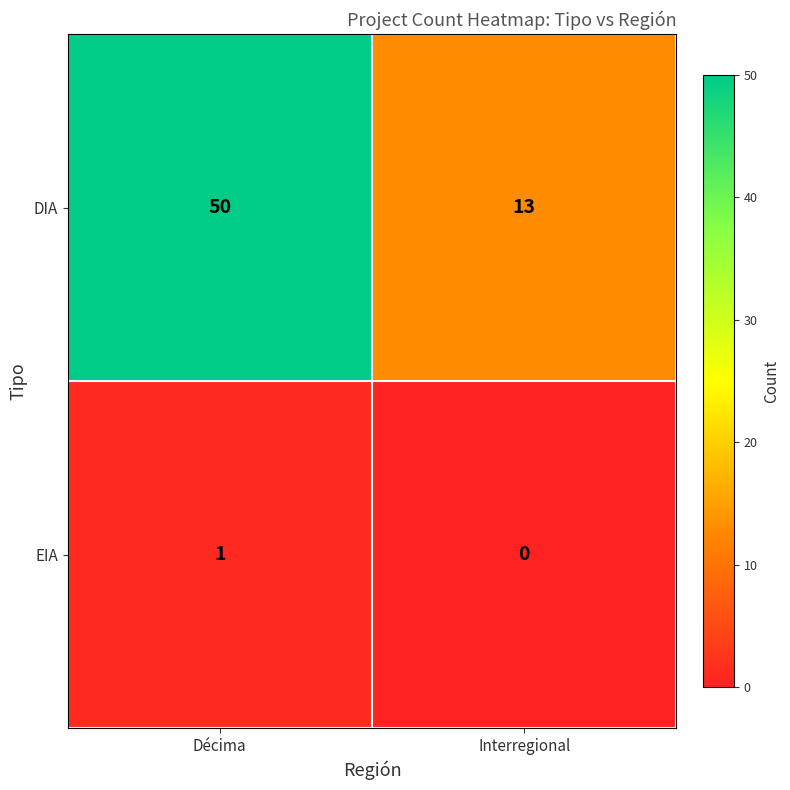

What is the maximum value shown in the chart?

50